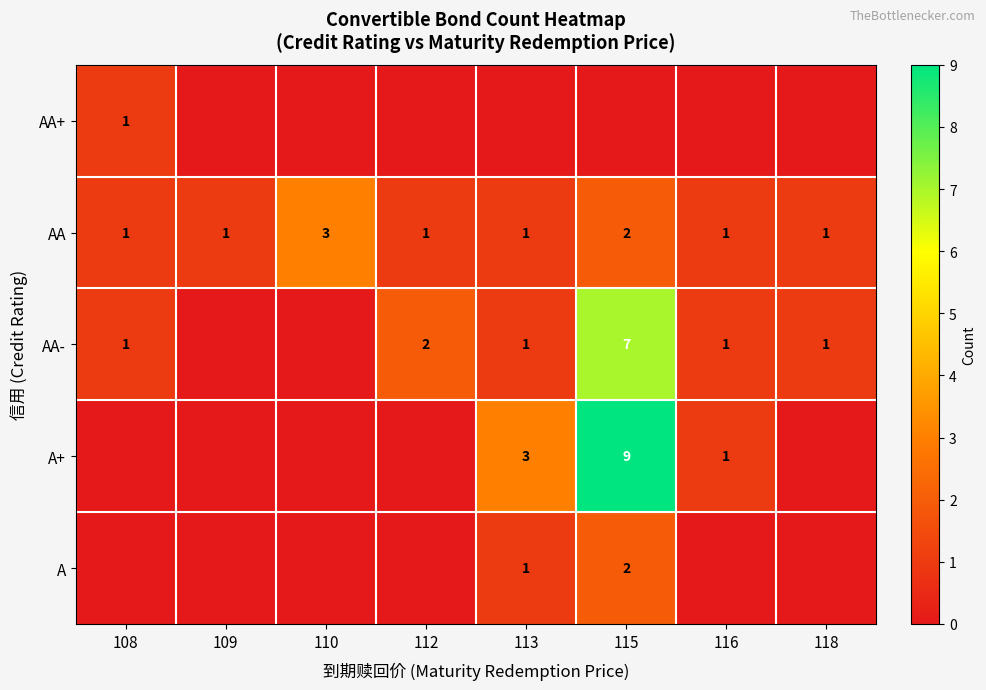

The AA series shows 0 at 118. True or false?

False